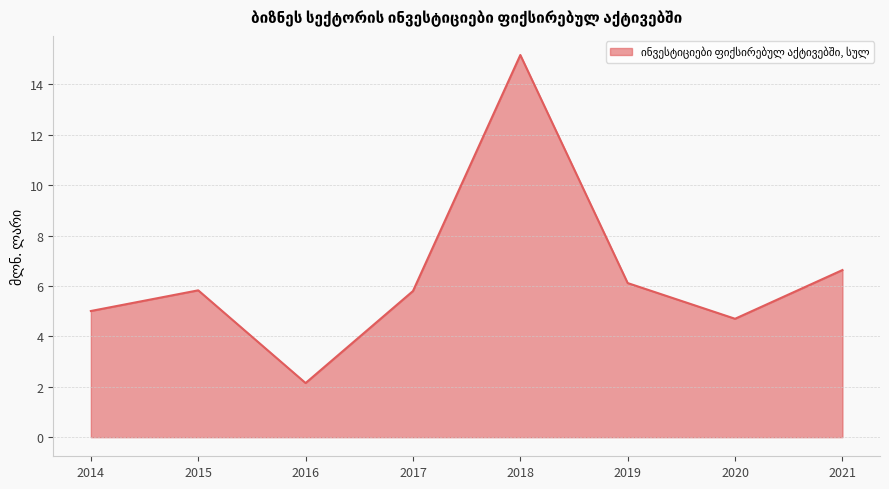

The value at 2014 is 5.0. True or false?

True